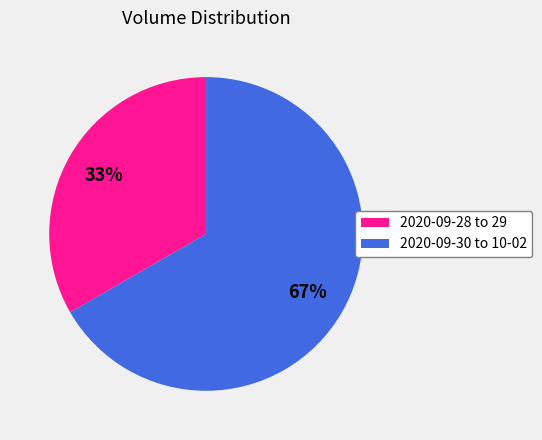

To the nearest percent, what is the average slice percentage?

50%